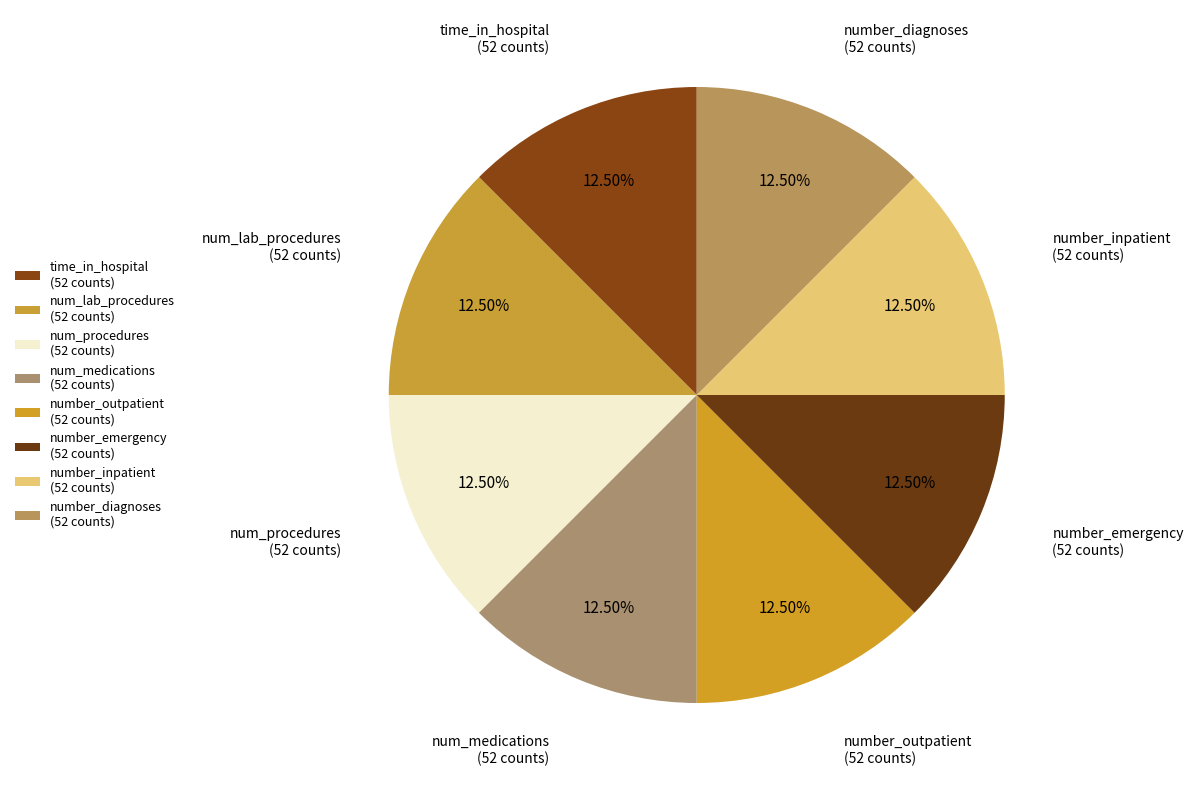

Combined, do num_procedures and number_outpatient account for over 50%?

No